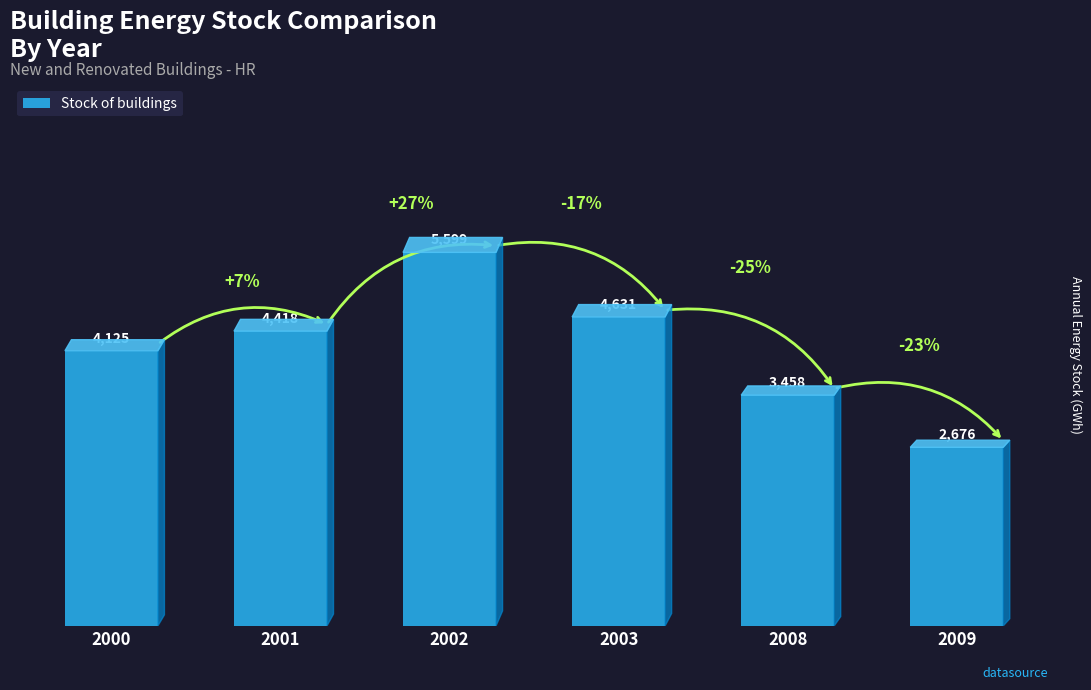

Approximately how many times larger is the value at 2001 compared to 2009?

1.7